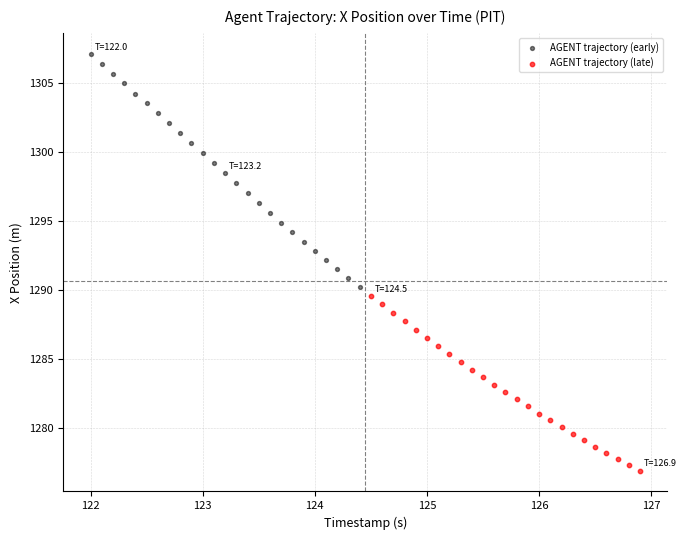

Which series has the widest spread of Y values?

AGENT trajectory (early)